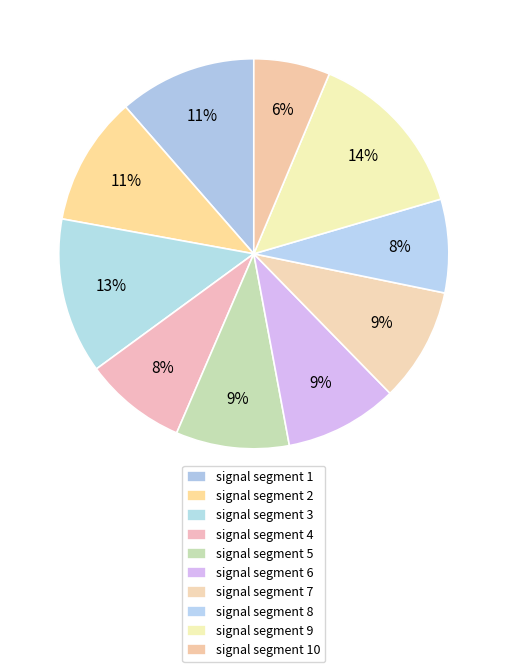

How many segments does this pie chart have?

10